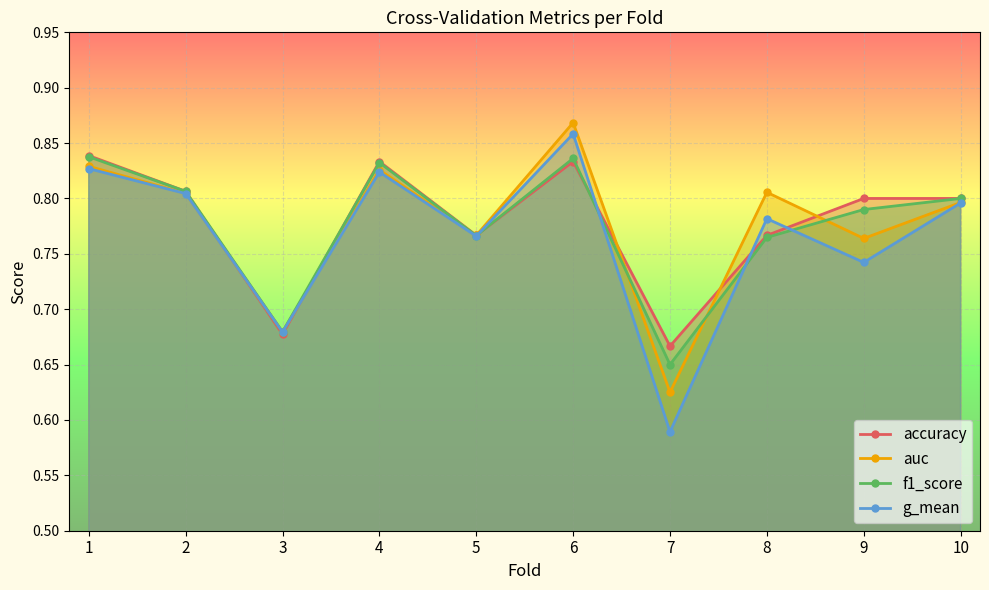

At which category does the chart reach its peak across all series?

6